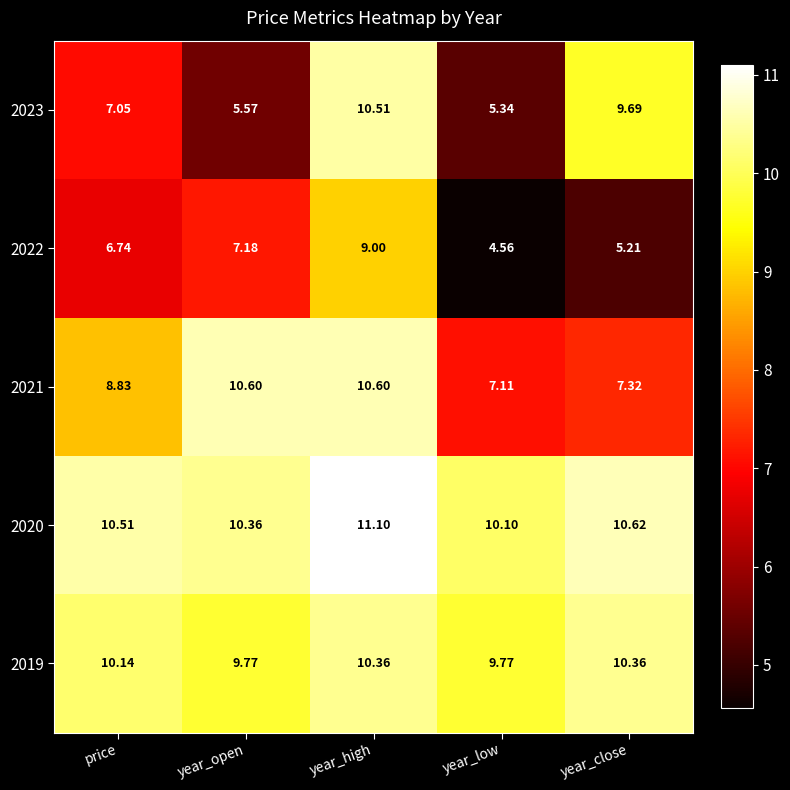

At which label is 2023 closest to 7?

price